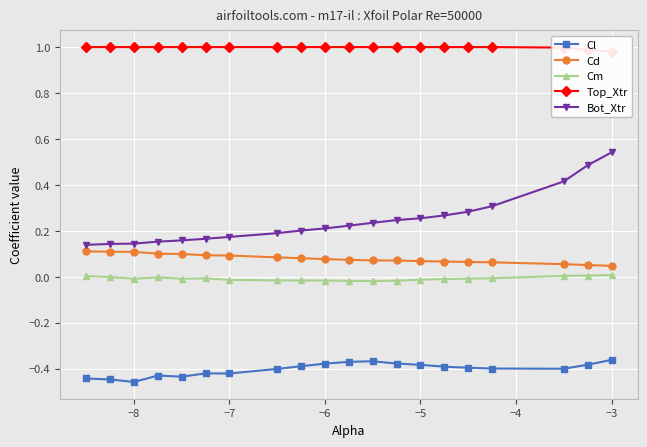

What are all the series names shown in the legend?

Cl, Cd, Cm, Top_Xtr, Bot_Xtr